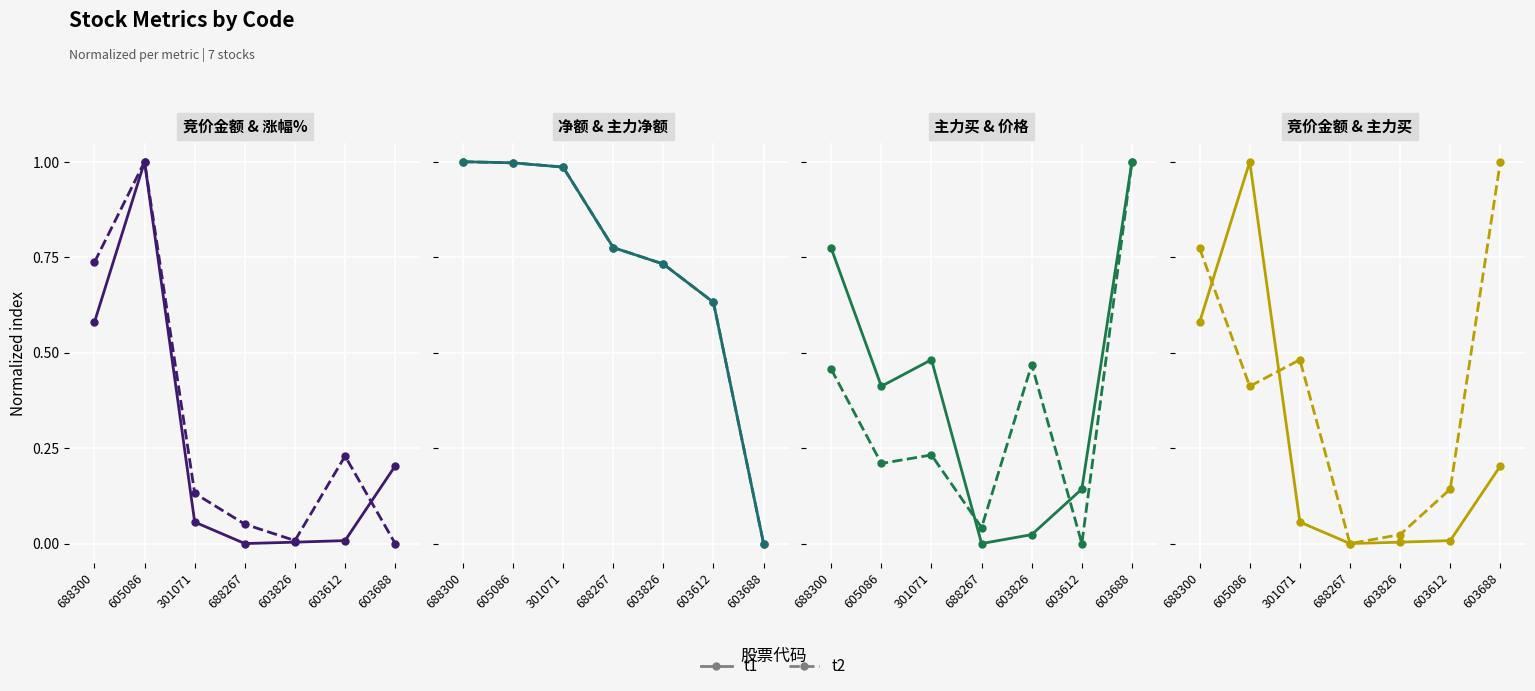

What is the label of the 7th point from the left?

603688